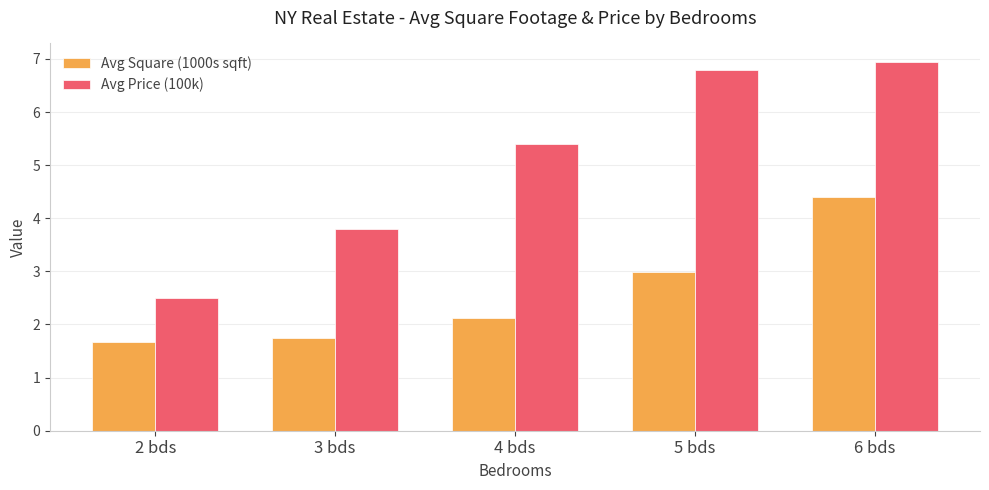

The value of Avg Price (100k) at 6 bds is 6.9. True or false?

True